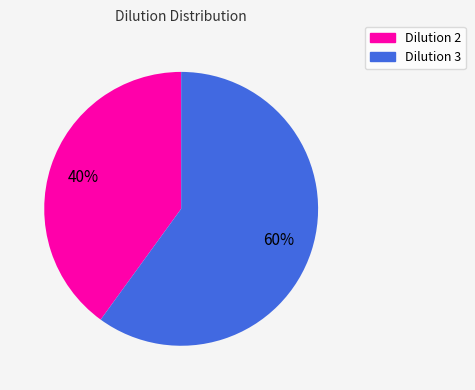

To the nearest percent, what is the difference between the largest and smallest slice percentages?

20%